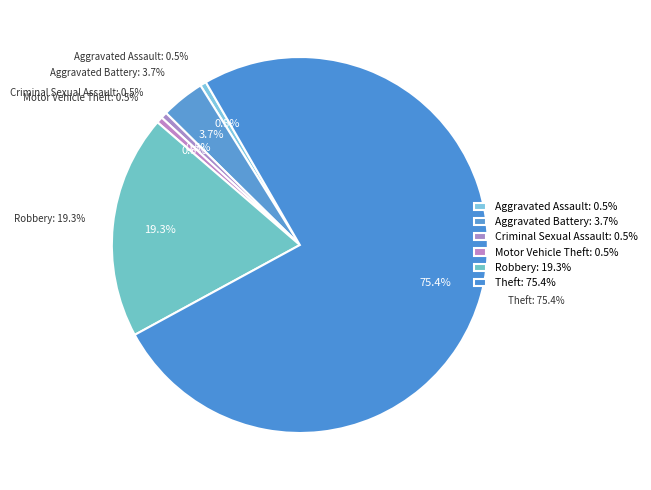

True or false: Robbery accounts for 33% of the total.

False